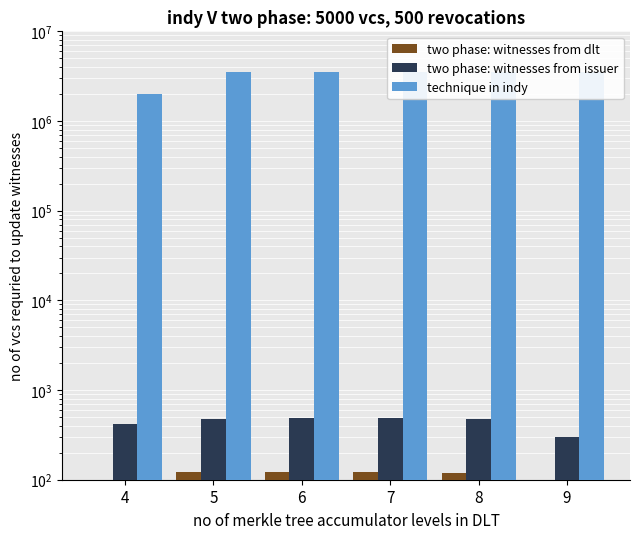

Which has a higher value, 7 or 6?

6